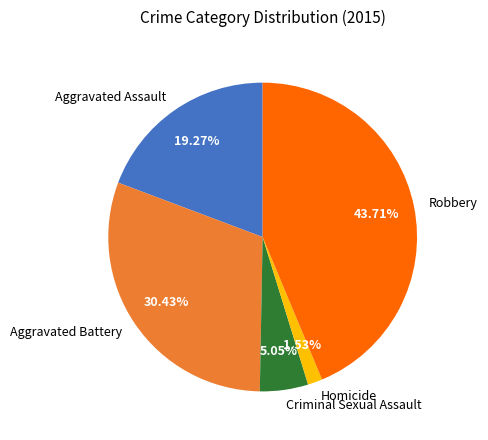

To the nearest percent, what percentage of the pie is Aggravated Battery?

30%